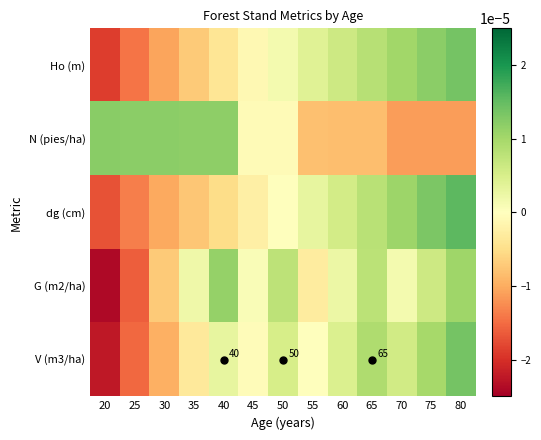

Rank the categories by dg (cm) value from lowest to highest.

20, 25, 30, 35, 40, 45, 50, 55, 60, 65, 70, 75, 80